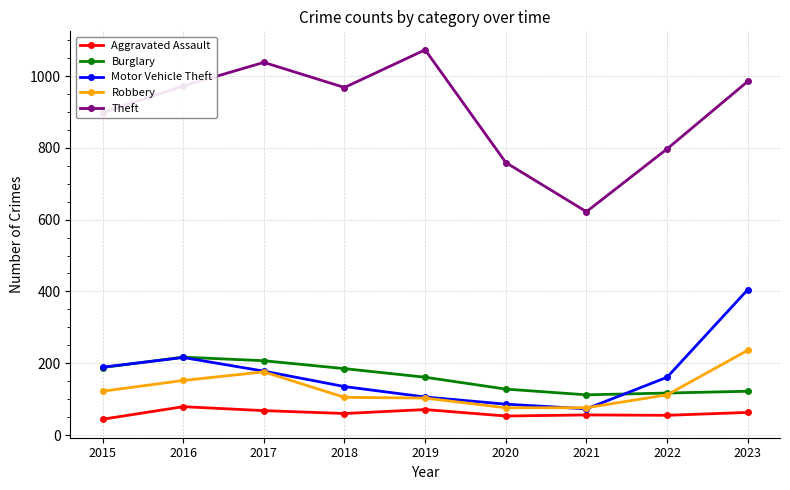

What is the difference between the Aggravated Assault values at 2022 and 2023?

8